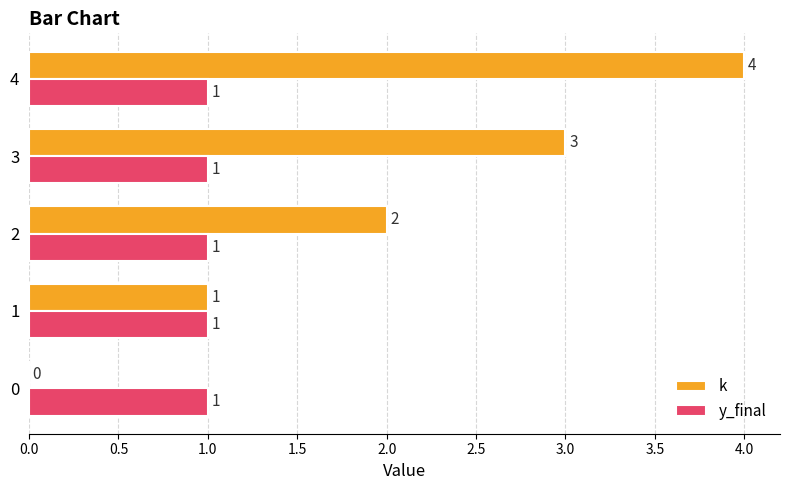

What is the highest value of the k series?

4